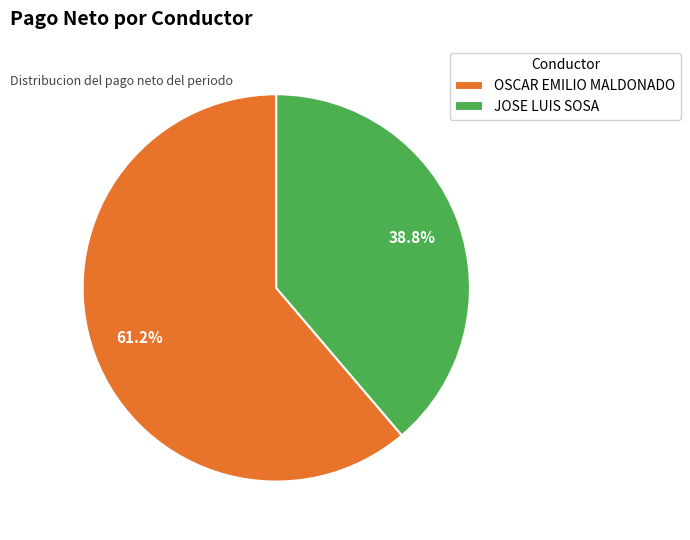

To the nearest percent, what percentage of the pie is OSCAR EMILIO MALDONADO?

61%